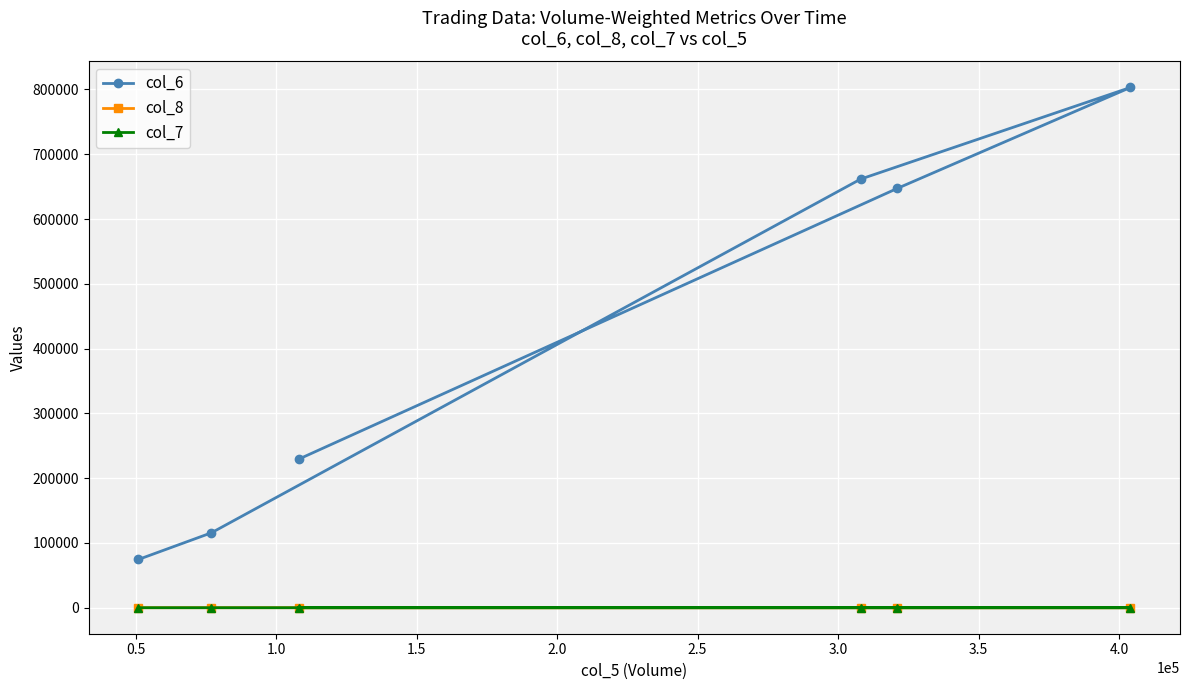

What is the value of the col_6 point at the 4th from the left?

661640.0